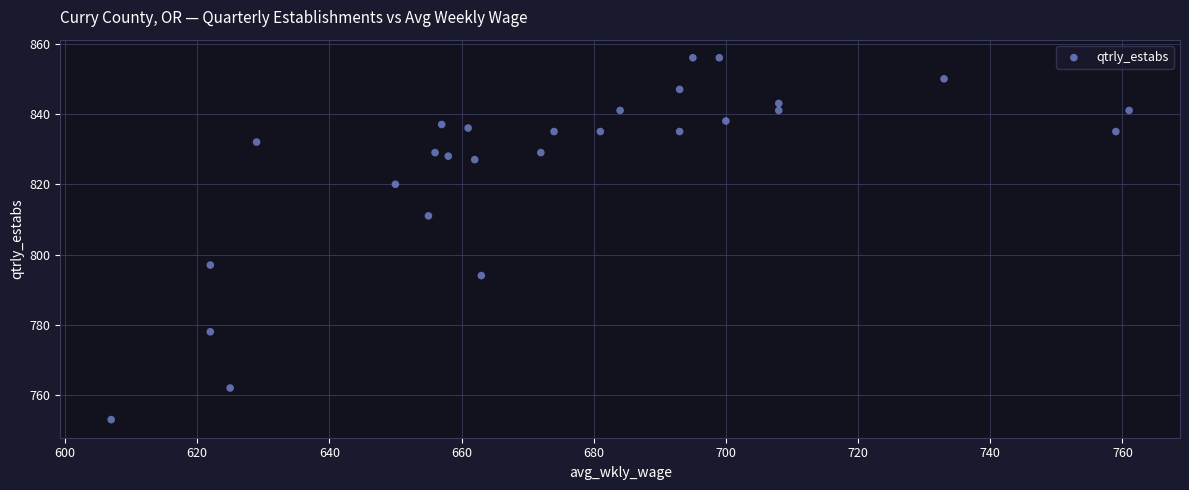

What is the range of Y values (max minus min)?

103